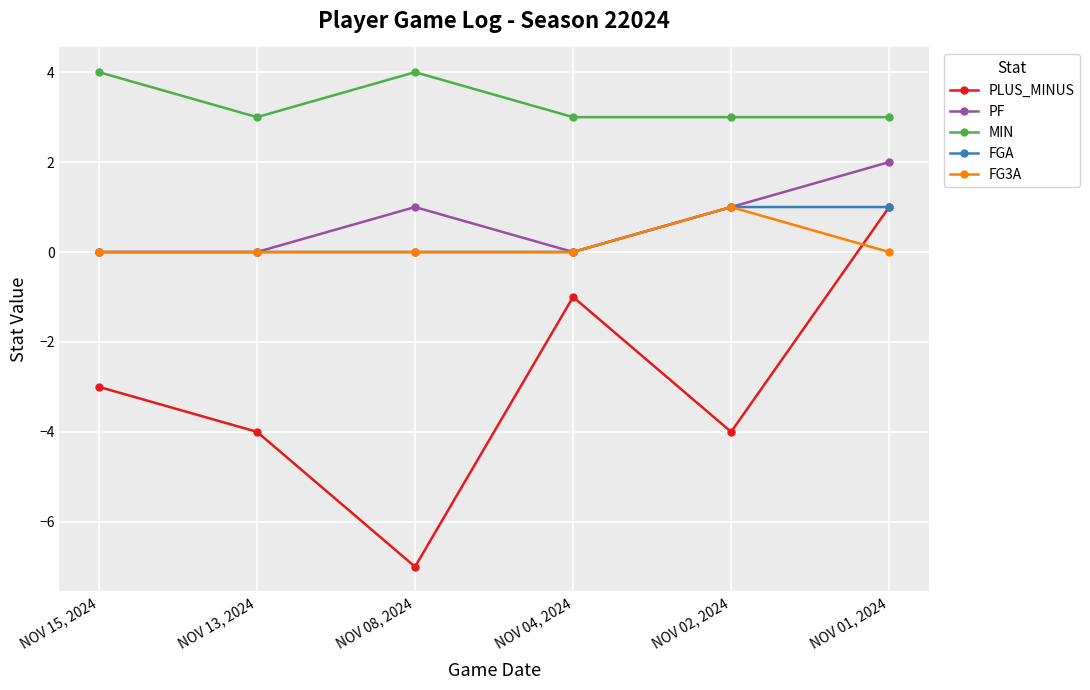

Which series changed the most between NOV 13, 2024 and NOV 08, 2024?

PLUS_MINUS